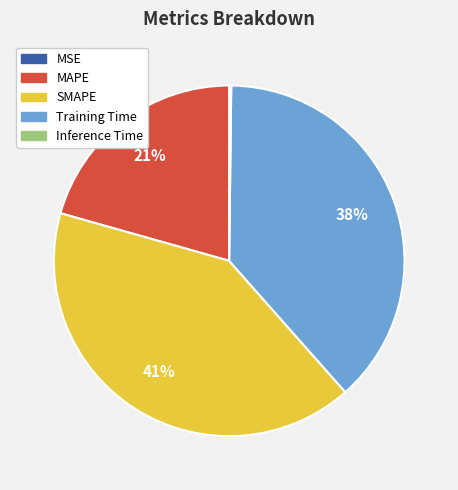

Is it true that Training Time is 25% of the pie?

False